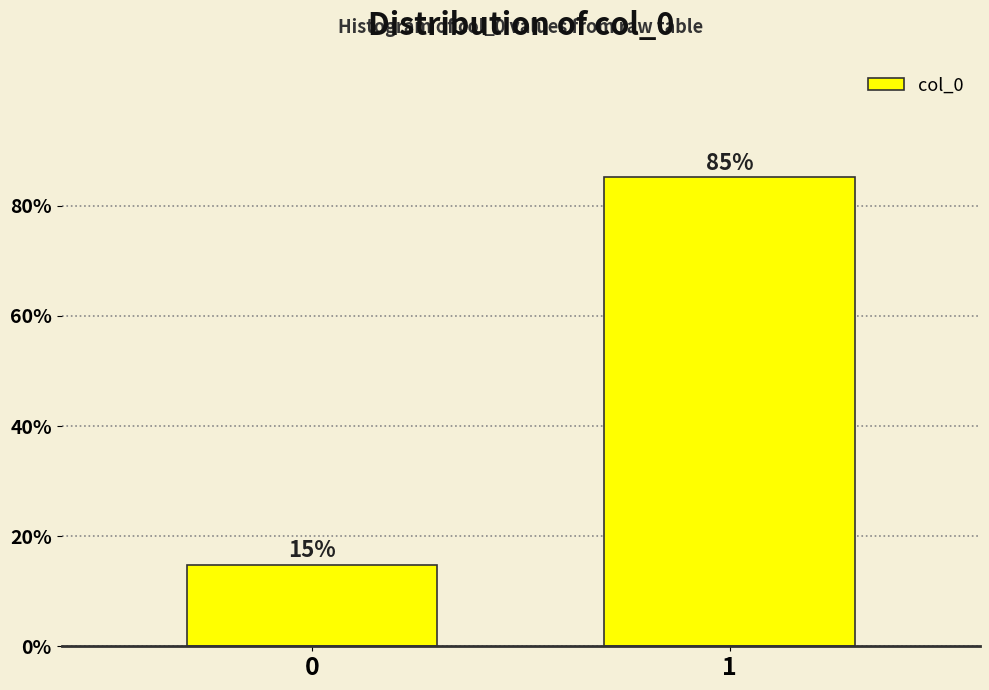

What is the smallest value displayed?

14.8